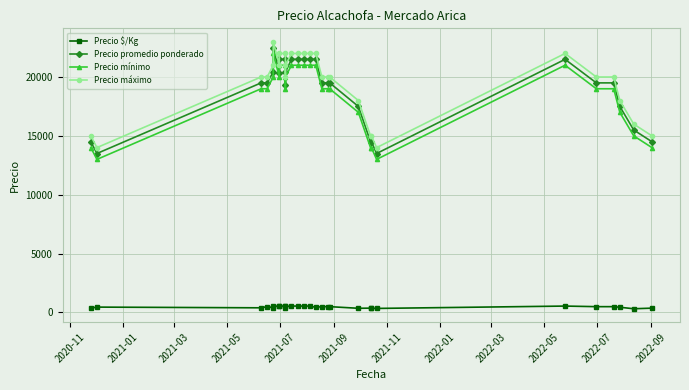

How many Precio mínimo values are between 17000 and 21000?

21